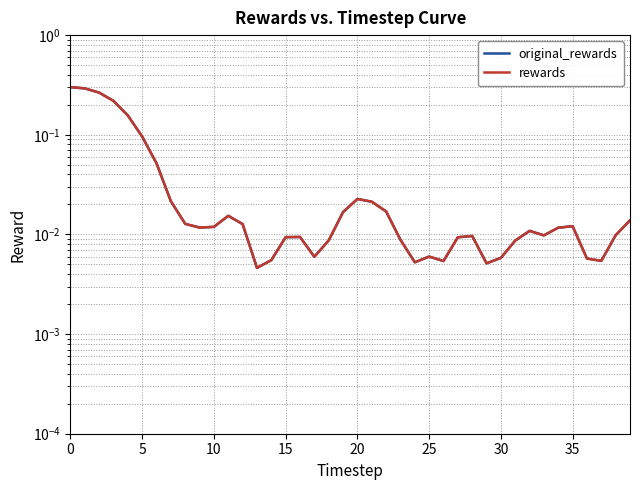

At 15, list the series in order from largest to smallest.

original_rewards, rewards